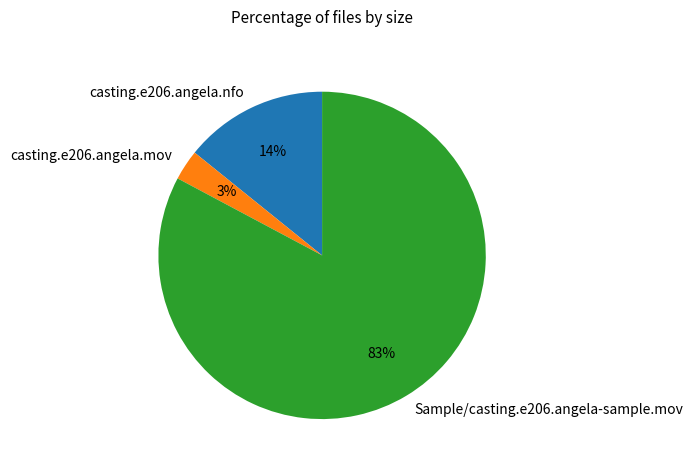

Which category accounts for the majority?

Sample/casting.e206.angela-sample.mov